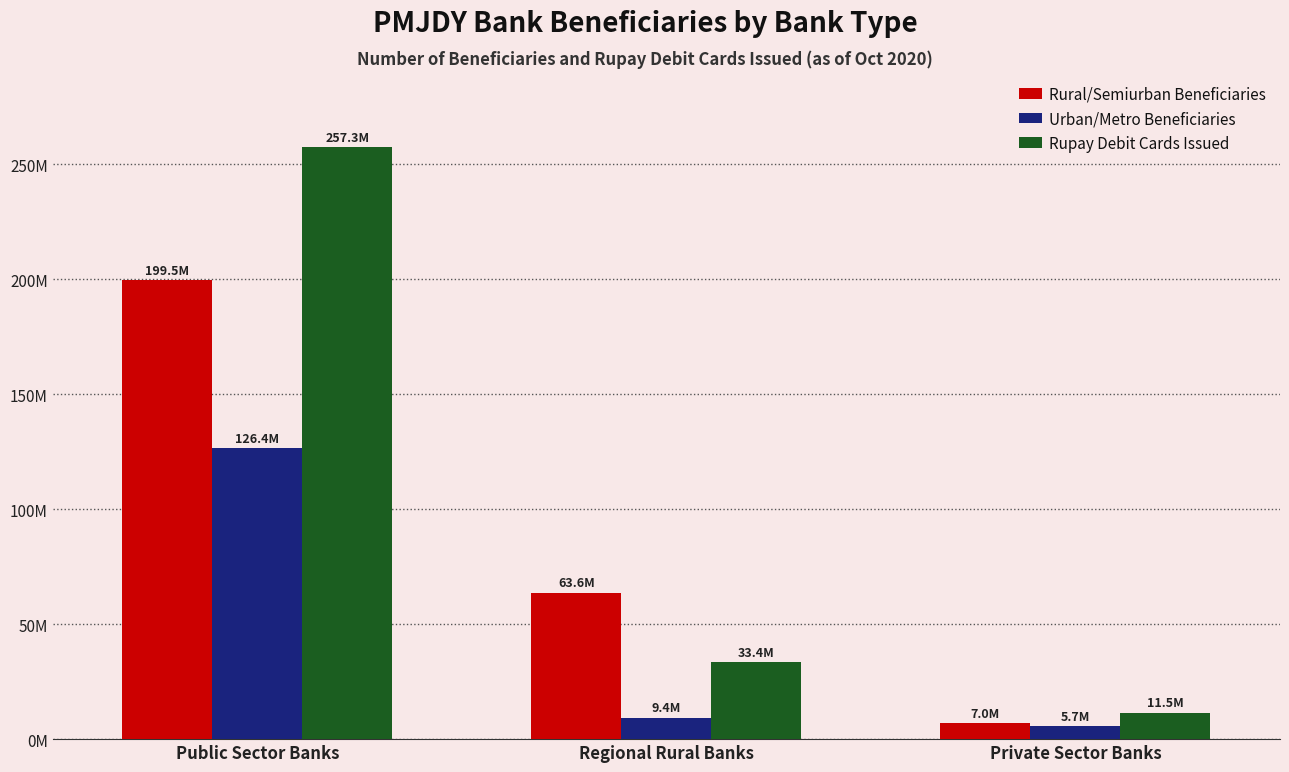

Which has a higher value, Private Sector Banks or Public Sector Banks?

Public Sector Banks